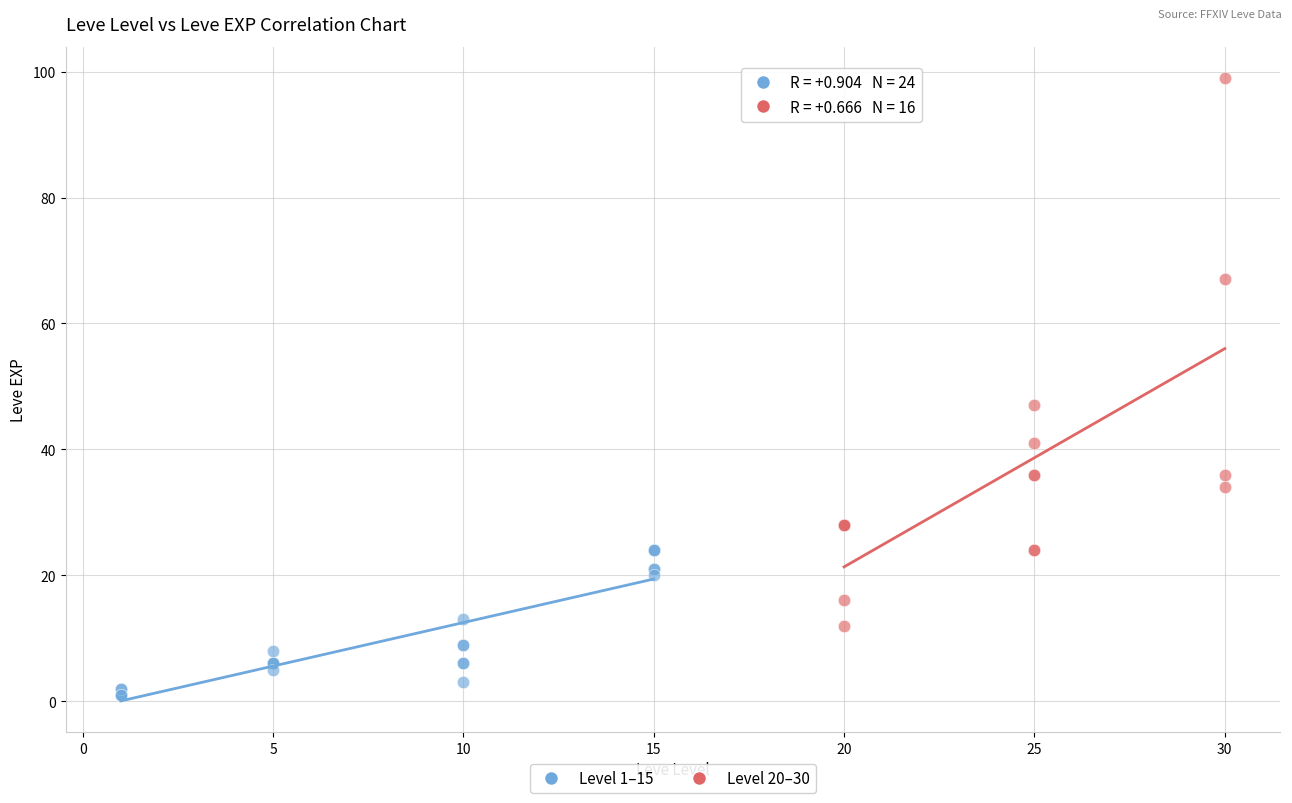

Which series has the largest Y range (max minus min)?

Level 20–30